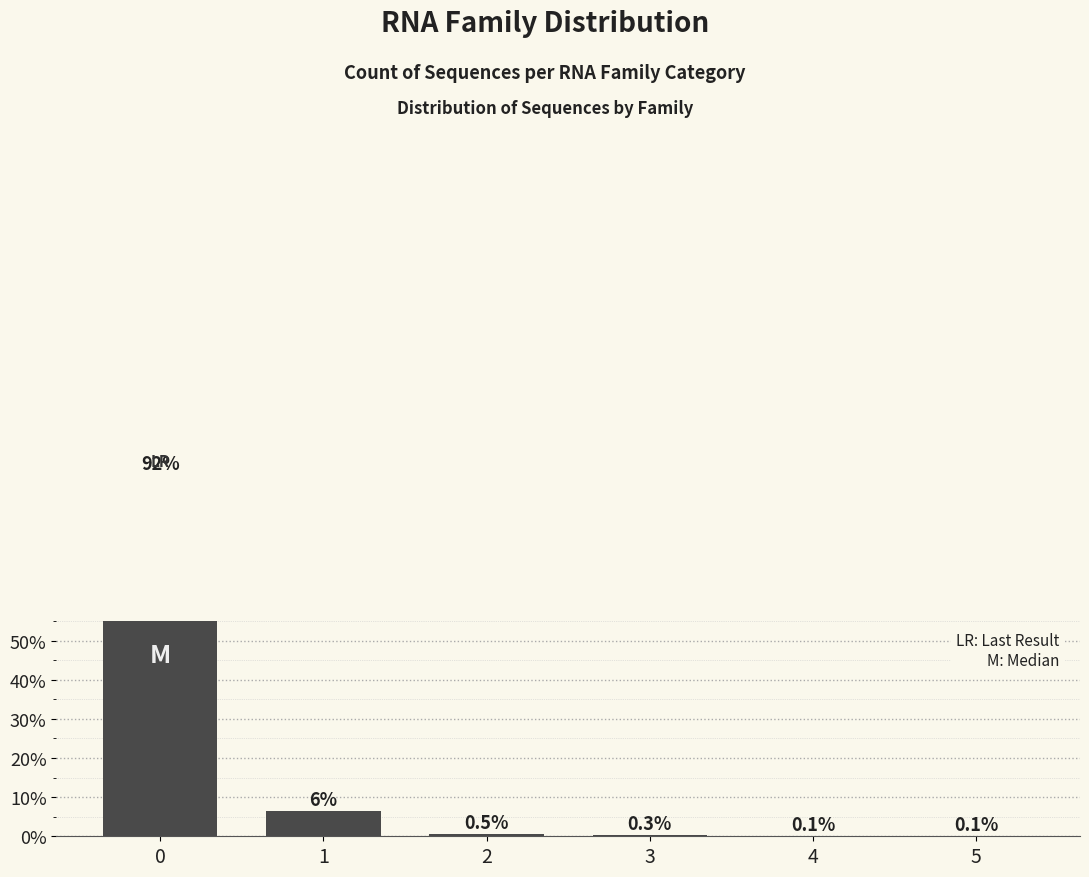

Are the bars horizontal?

No